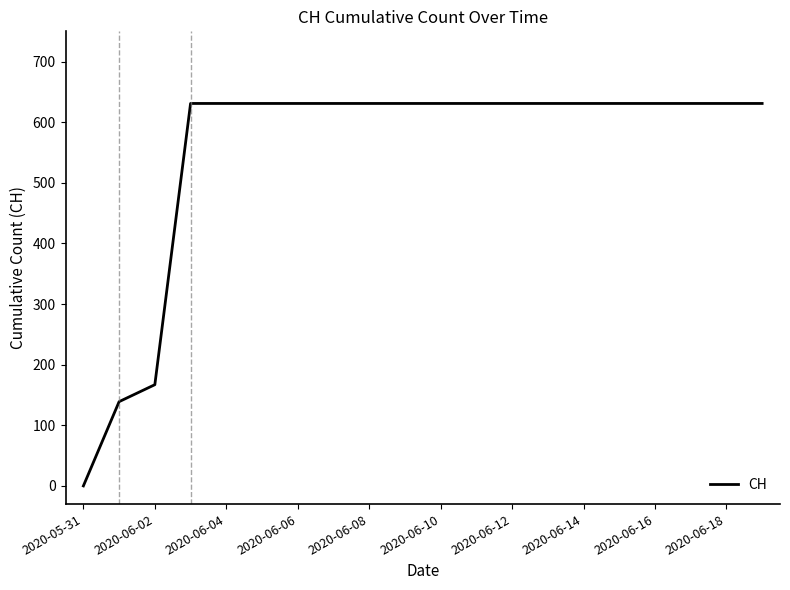

What is the difference between the maximum and minimum values?

631